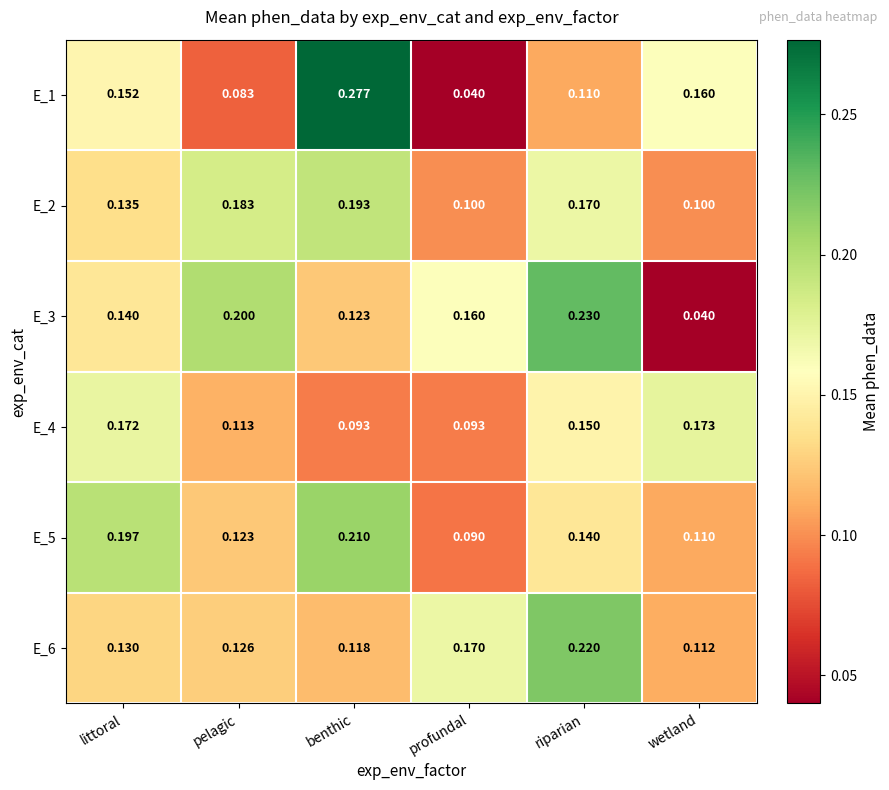

At how many categories does at least one series exceed 0?

6